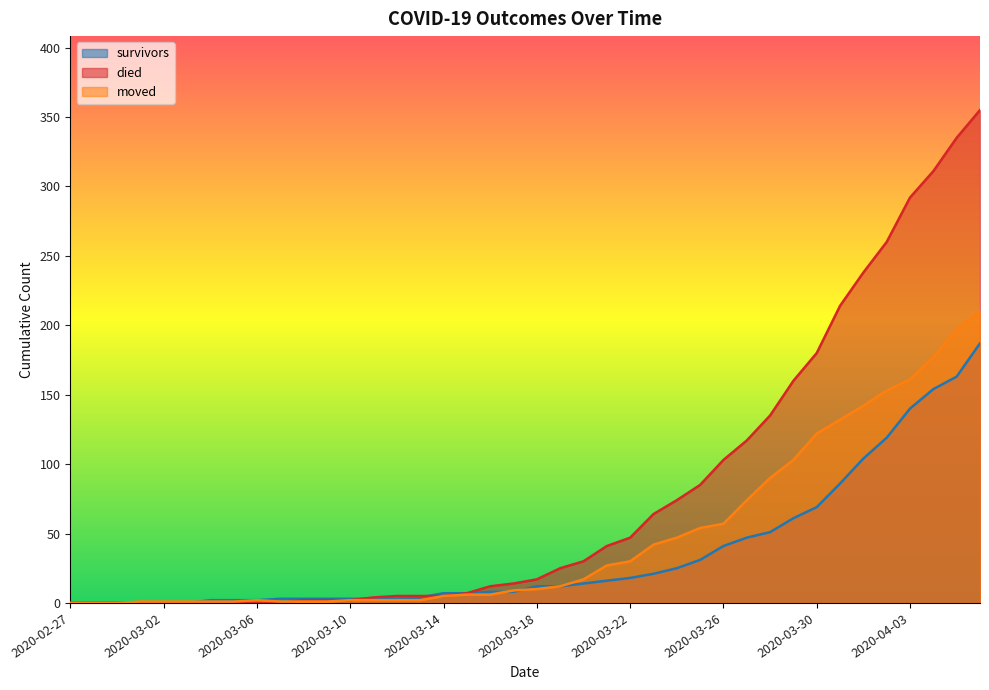

Where does the died series first go above 17?

2020-03-19